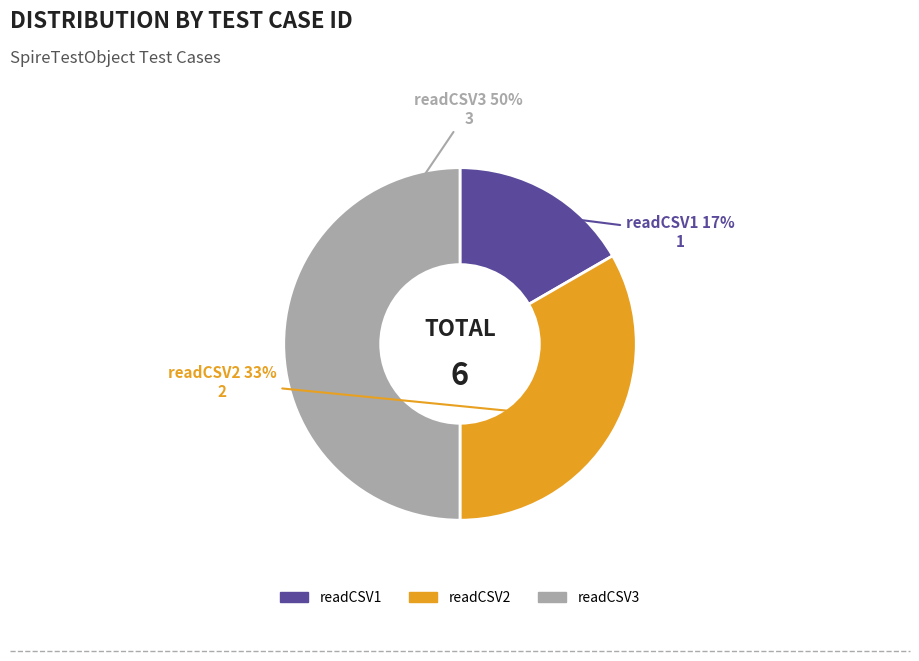

Approximately how many times larger is the value at readCSV1 compared to readCSV3?

0.3